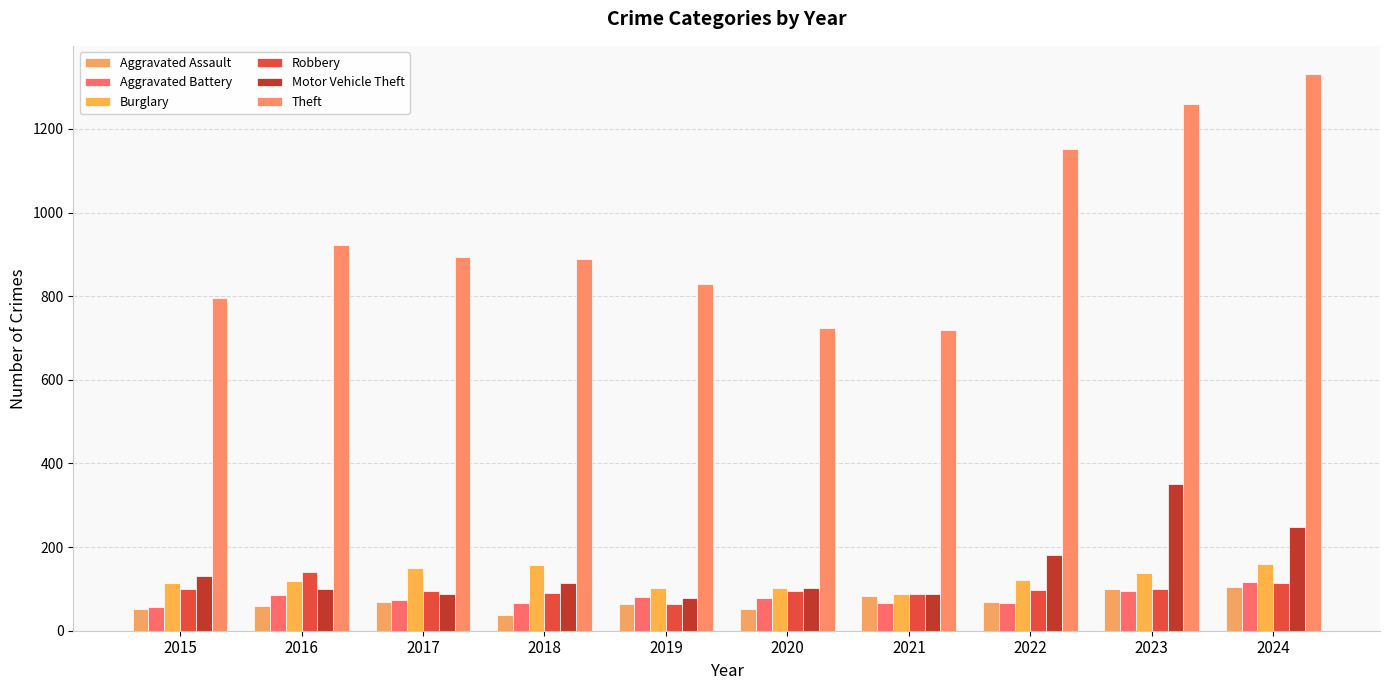

What is the difference between the Burglary values at 2015 and 2021?

26